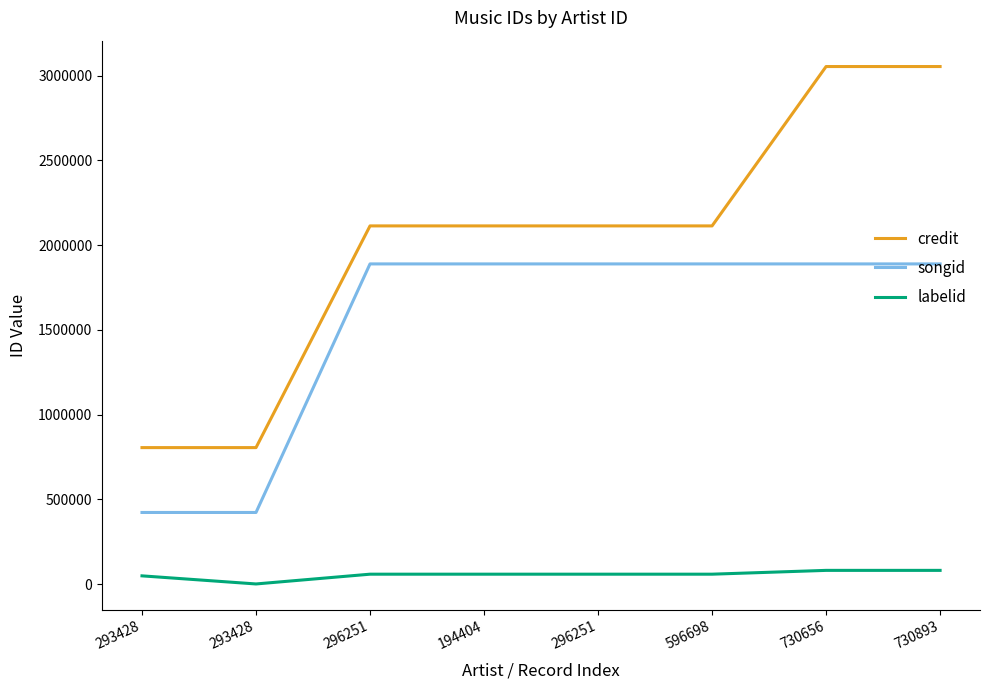

What are all the series names shown in the legend?

credit, songid, labelid